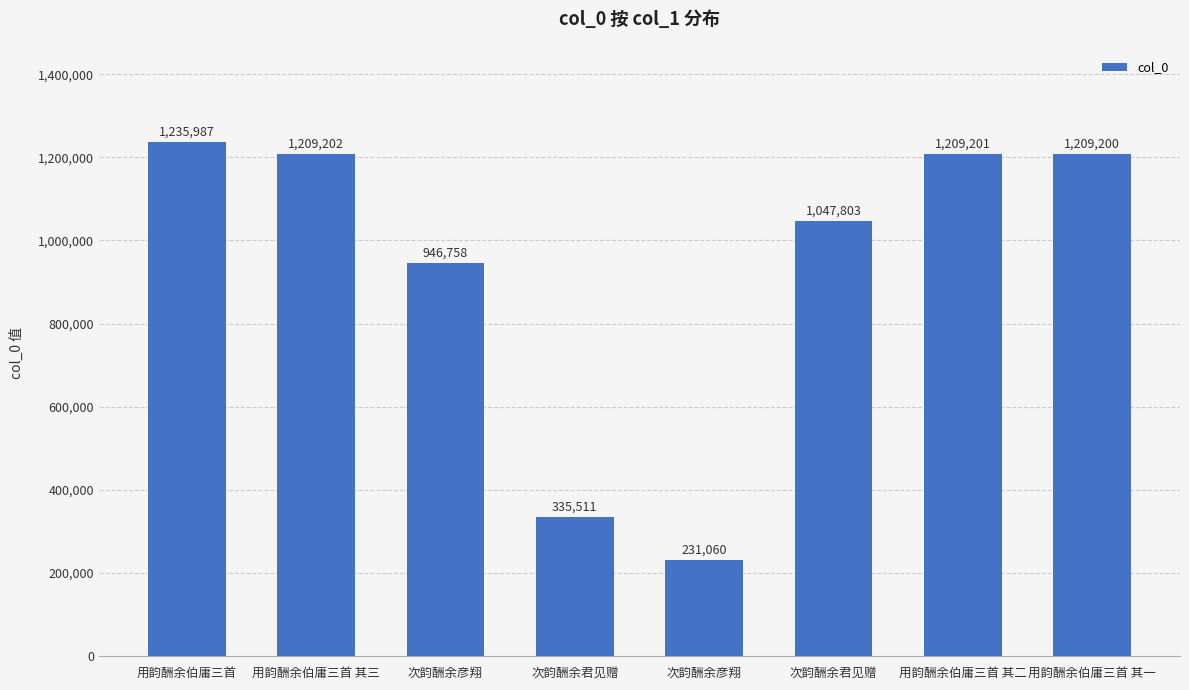

Where is the data nearest to the value 733523?

次韵酬余彦翔